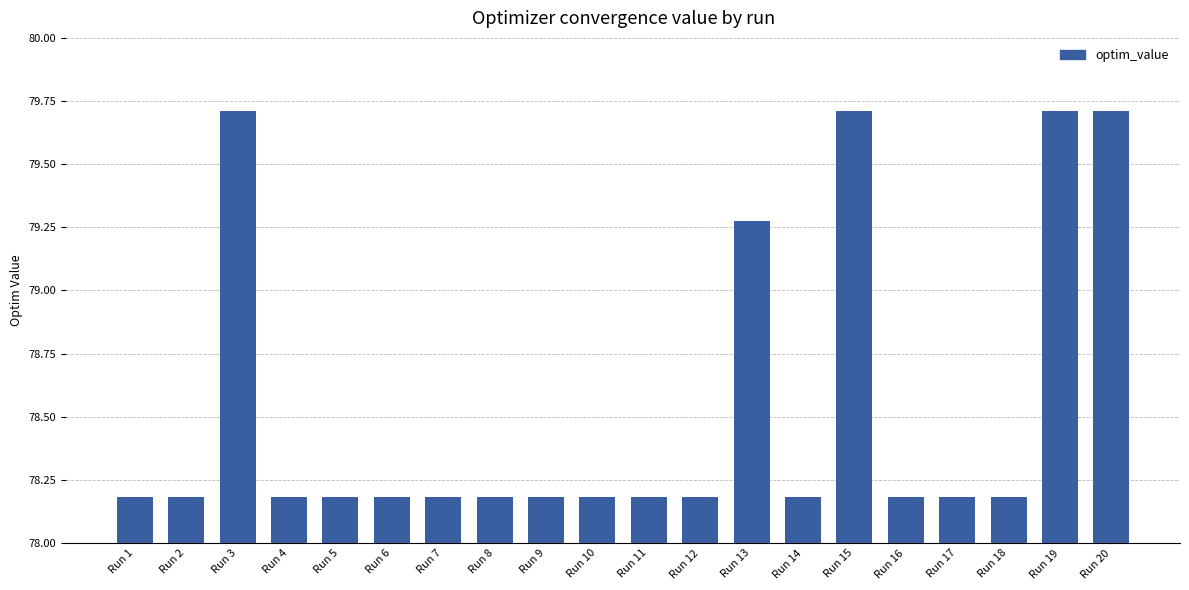

Is it true that the value at Run 5 is 112.9?

False